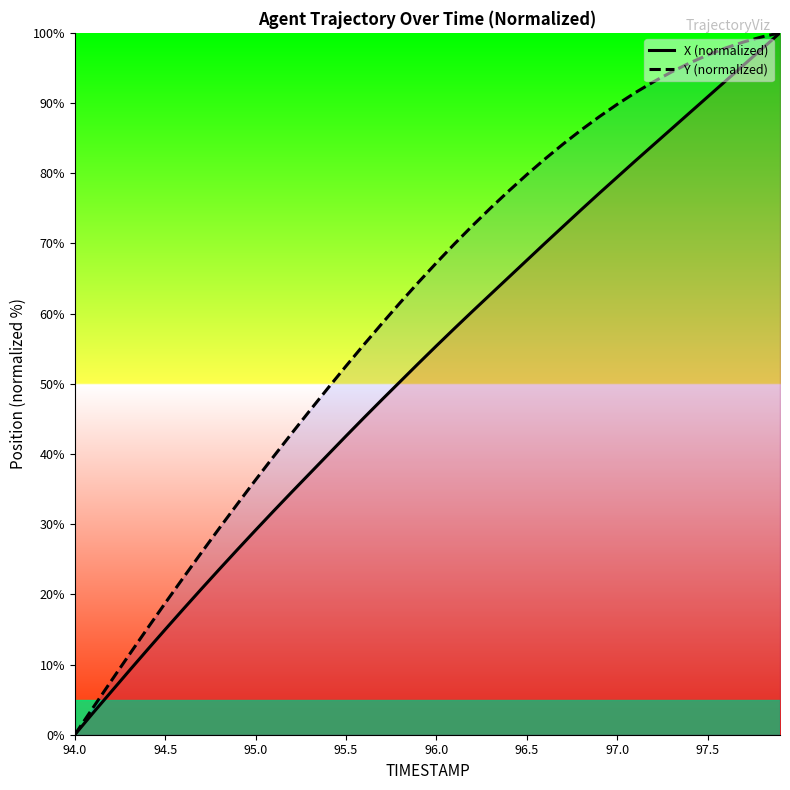

How many categories are shown in the chart?

40